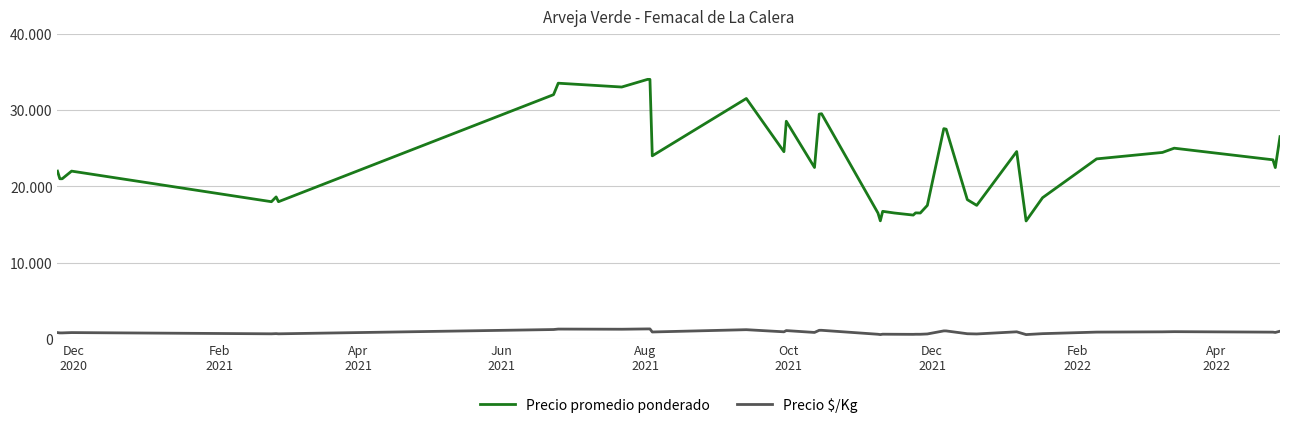

True or false: Precio $/Kg has more than 1 interior local peaks.

True